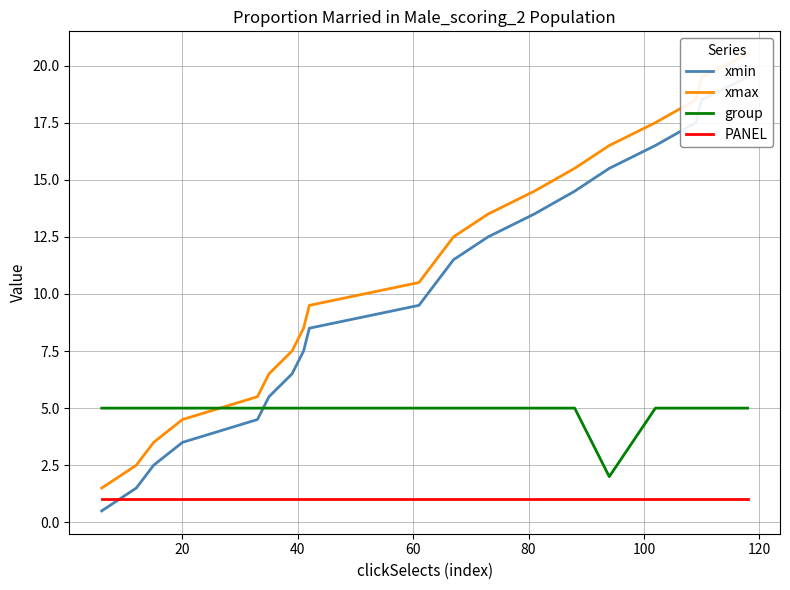

What is the sum of all xmax values?

220.0